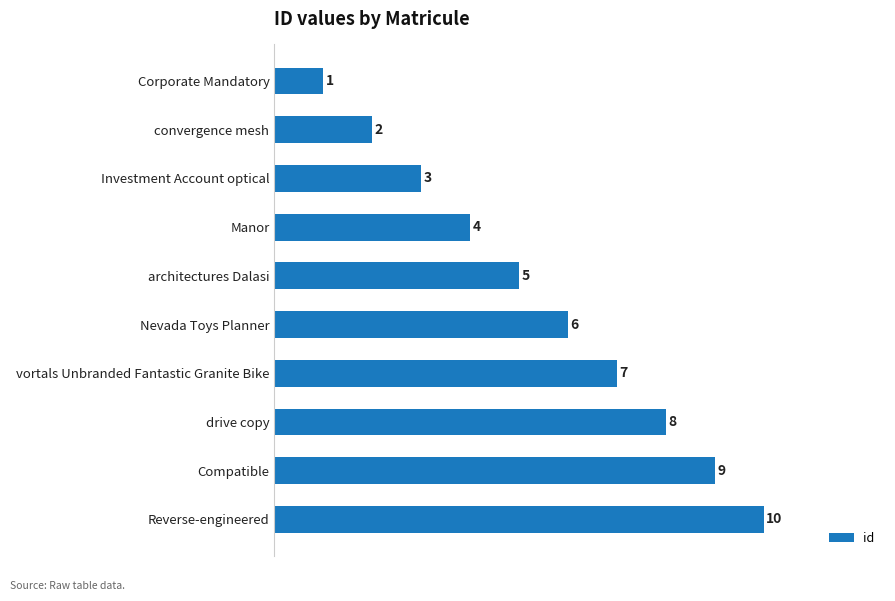

What is the smallest value displayed?

1